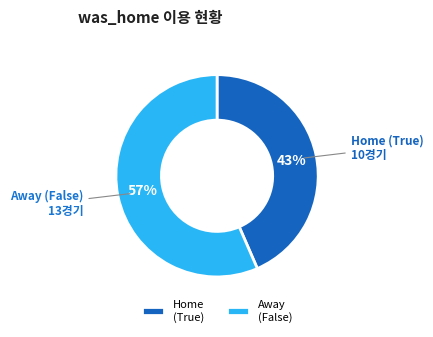

What percentage is the Home (True) slice, to the nearest percent?

43%